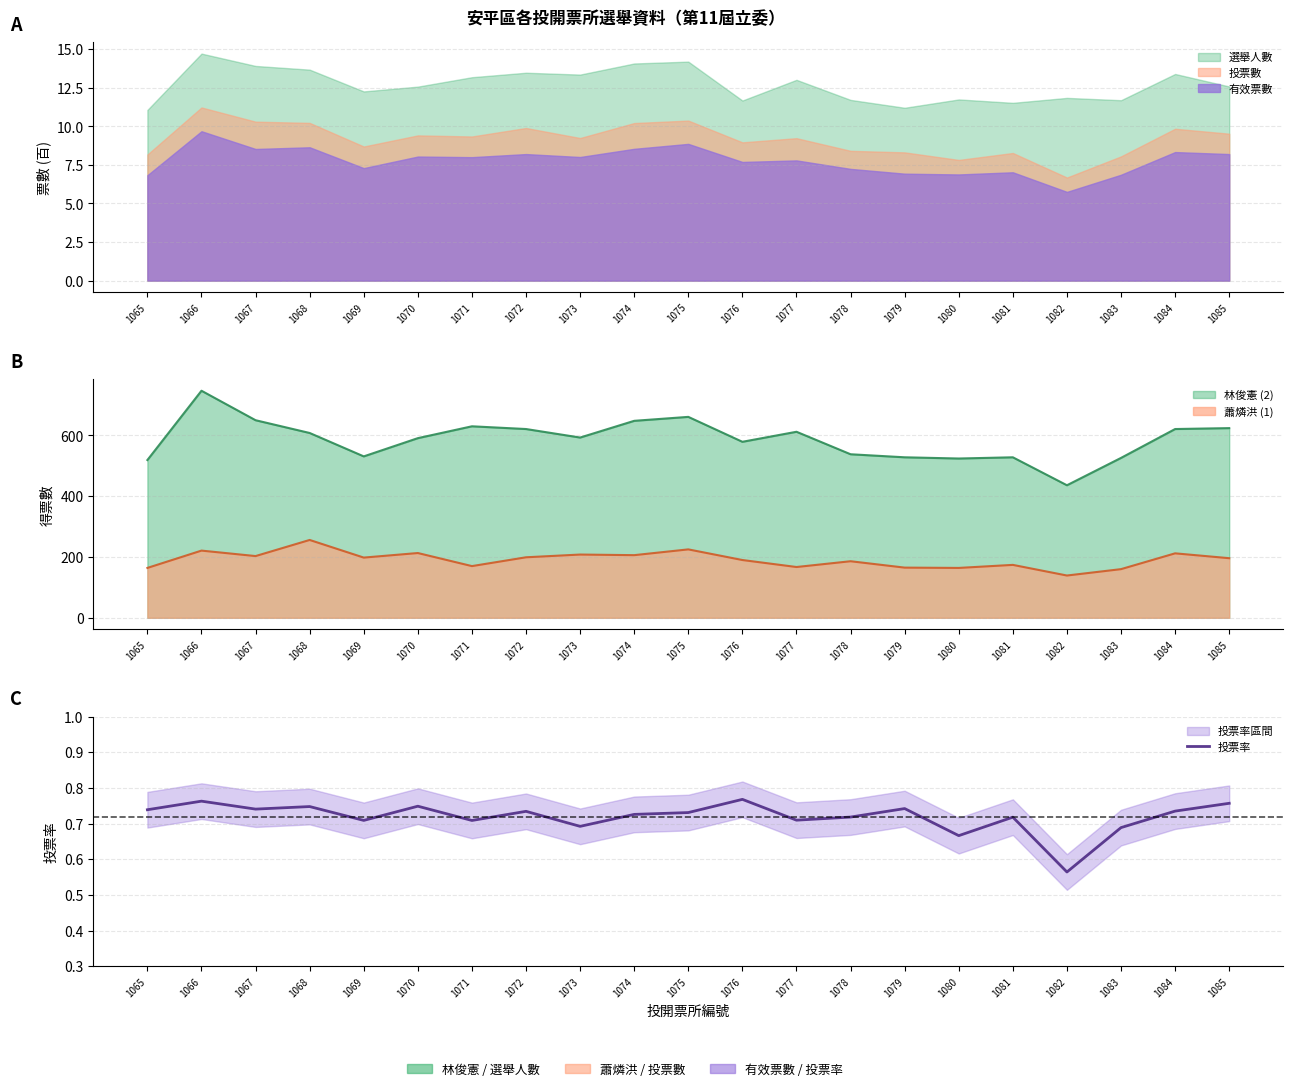

Reading left to right, what are all the values shown in this chart?

0.7	0.8	0.7	0.7	0.7	0.7	0.7	0.7	0.7	0.7	0.7	0.8	0.7	0.7	0.7	0.7	0.7	0.6	0.7	0.7	0.8